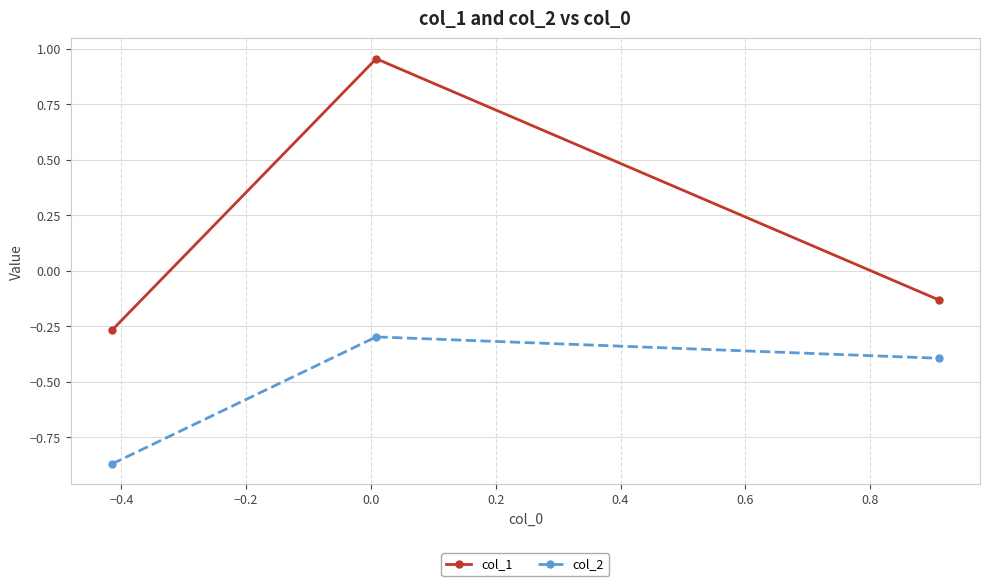

What are all the series names shown in the legend?

col_1, col_2